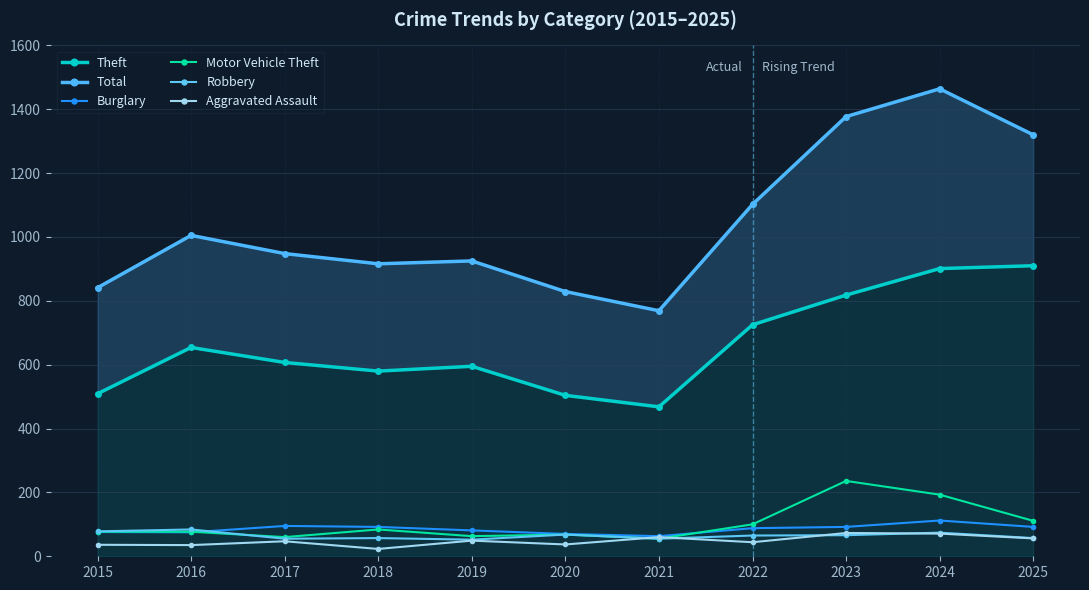

Where does the Aggravated Assault series first go above 47?

2019